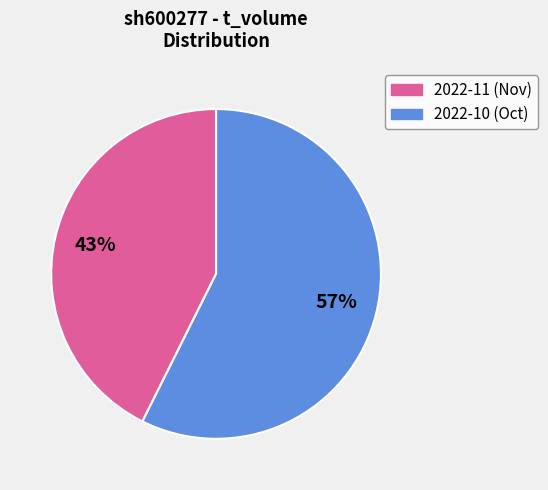

Is there a majority slice in this chart?

Yes